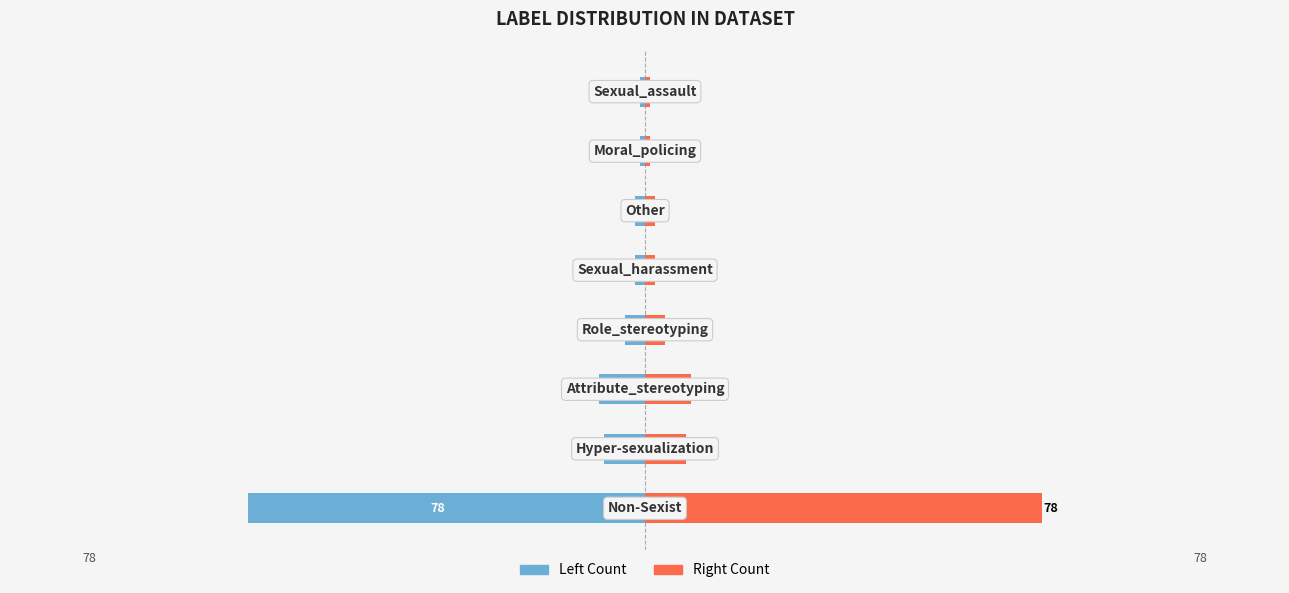

Are the bars grouped side by side (vs. stacked)?

Yes